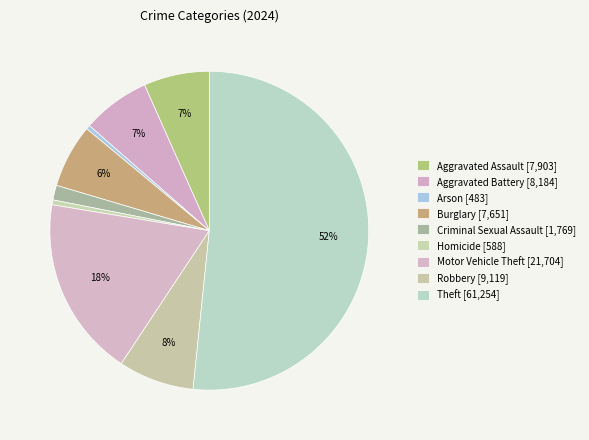

To the nearest percent, what is the difference between the largest and smallest slice percentages?

51%